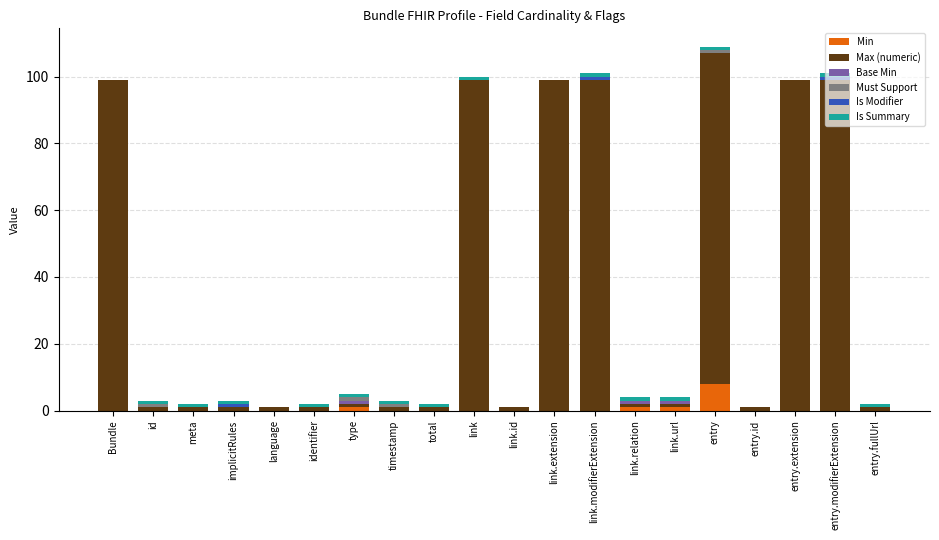

Are the bars grouped side by side (vs. stacked)?

No